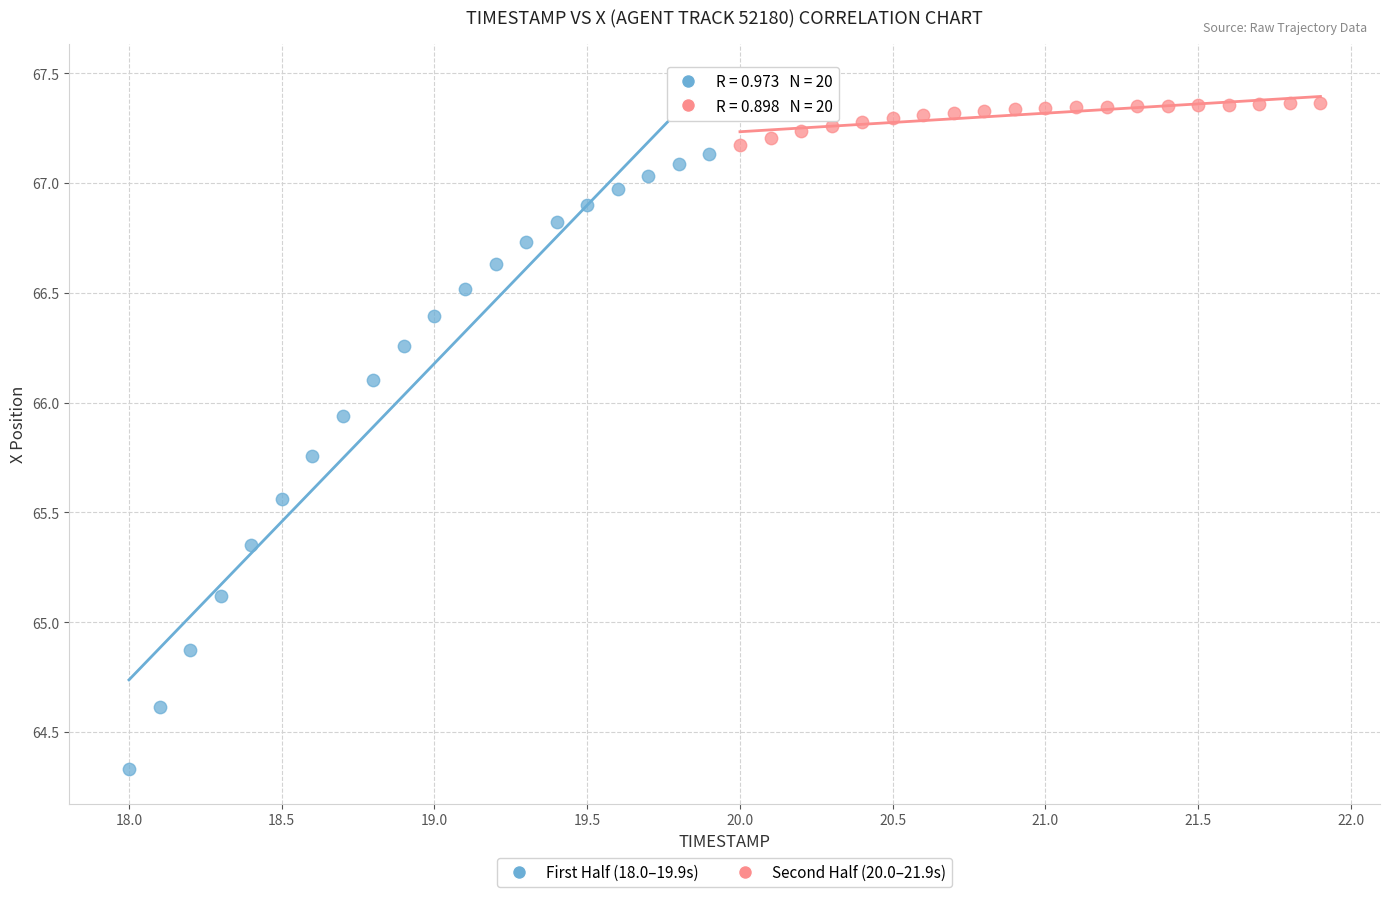

Which series has the widest spread of Y values?

First Half (18.0–19.9s)